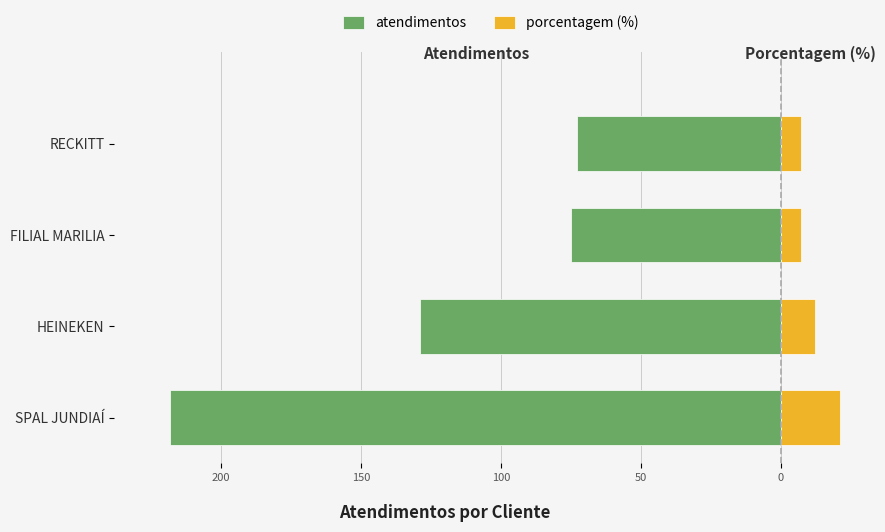

Which series has the widest spread of values?

atendimentos